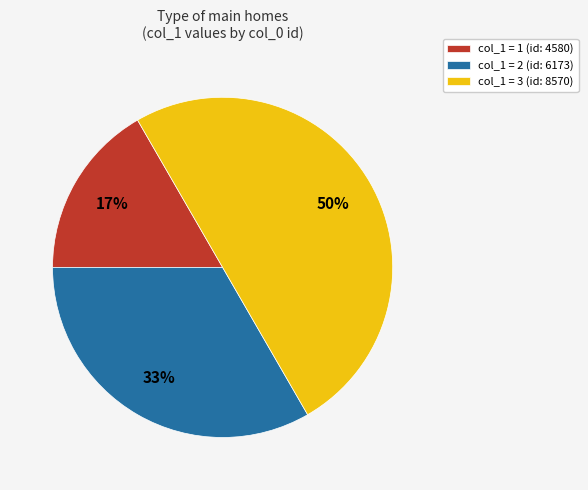

To the nearest percent, what portion does col_1 = 3 (id: 8570) represent?

50%